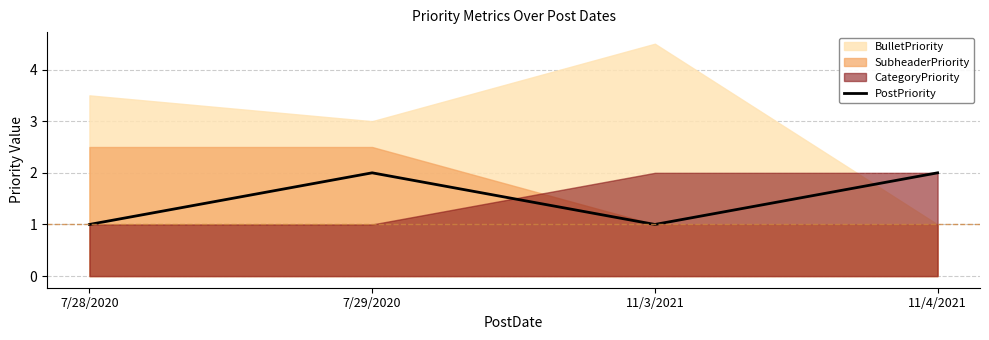

What position from the right is 7/28/2020?

4